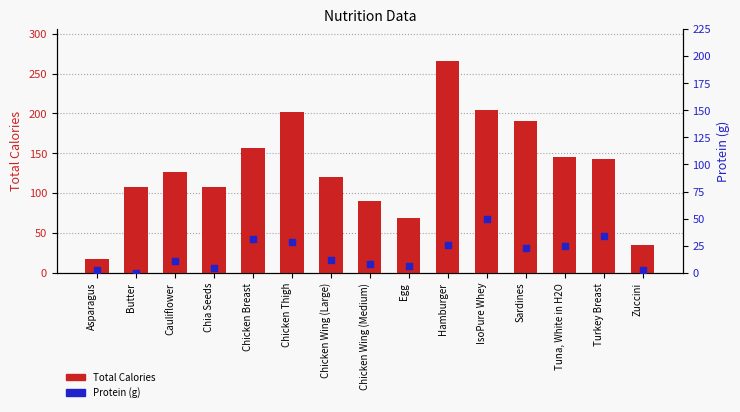

Which series contains the lowest Y value?

Protein (g)